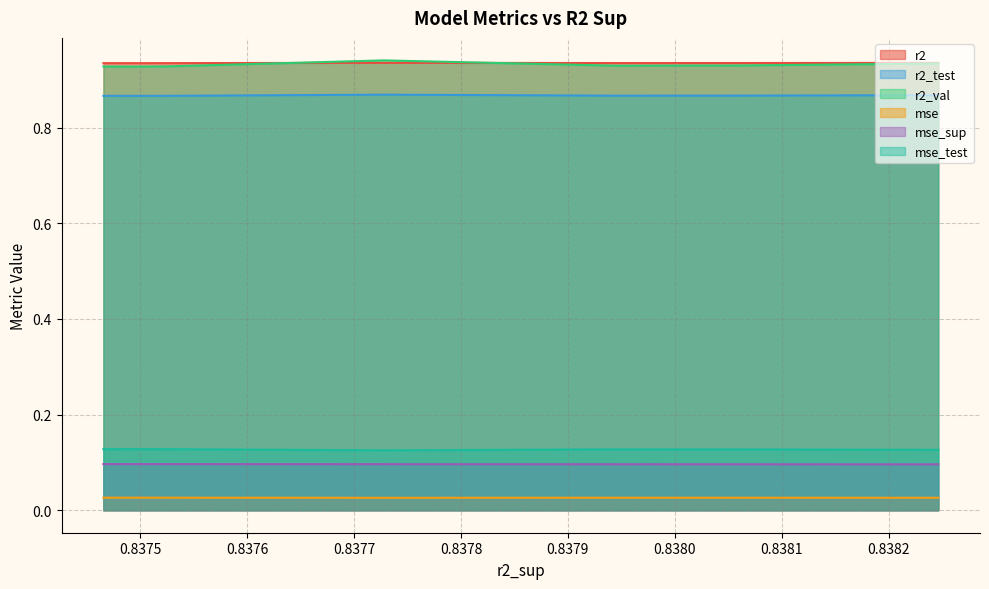

Rank the series by their maximum value, from highest to lowest.

r2_val, r2, r2_test, mse_test, mse_sup, mse